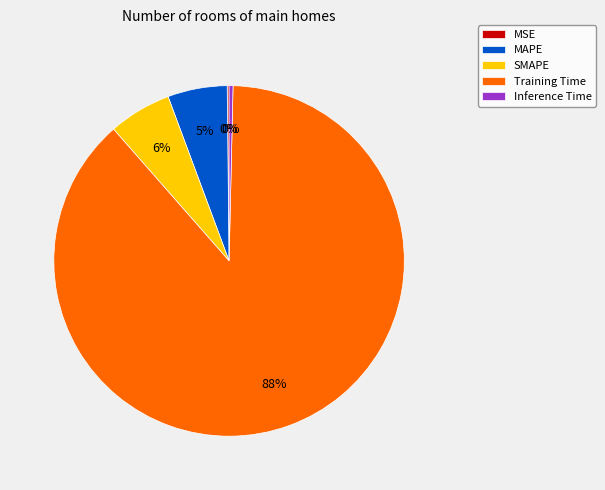

To the nearest percent, what is the average slice percentage?

20%